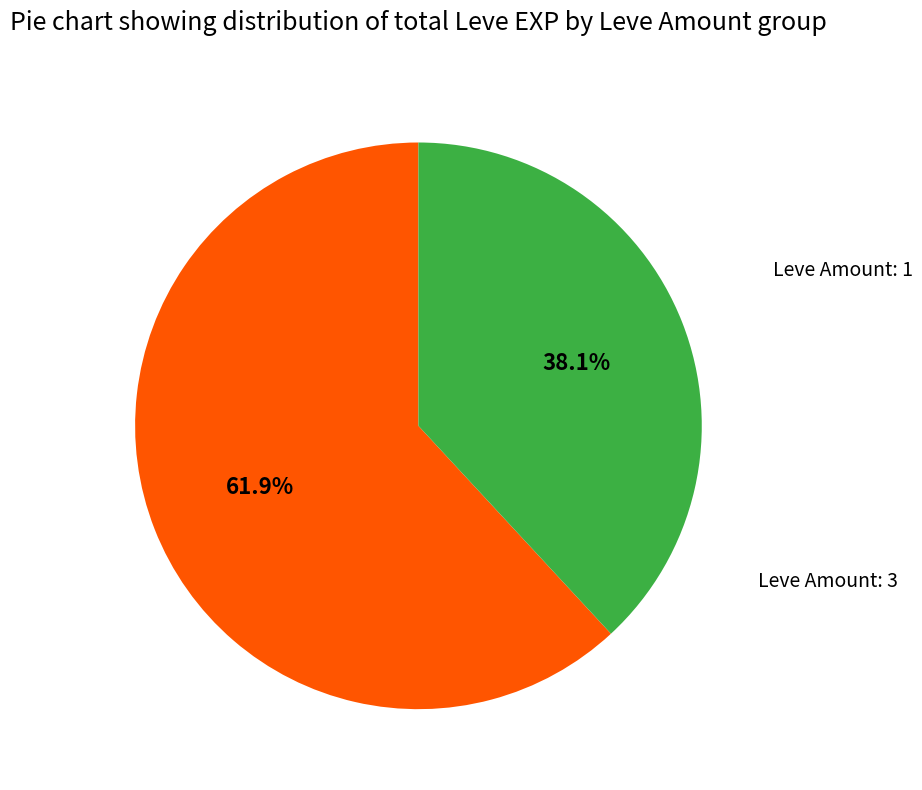

Does any single category account for the majority?

Yes